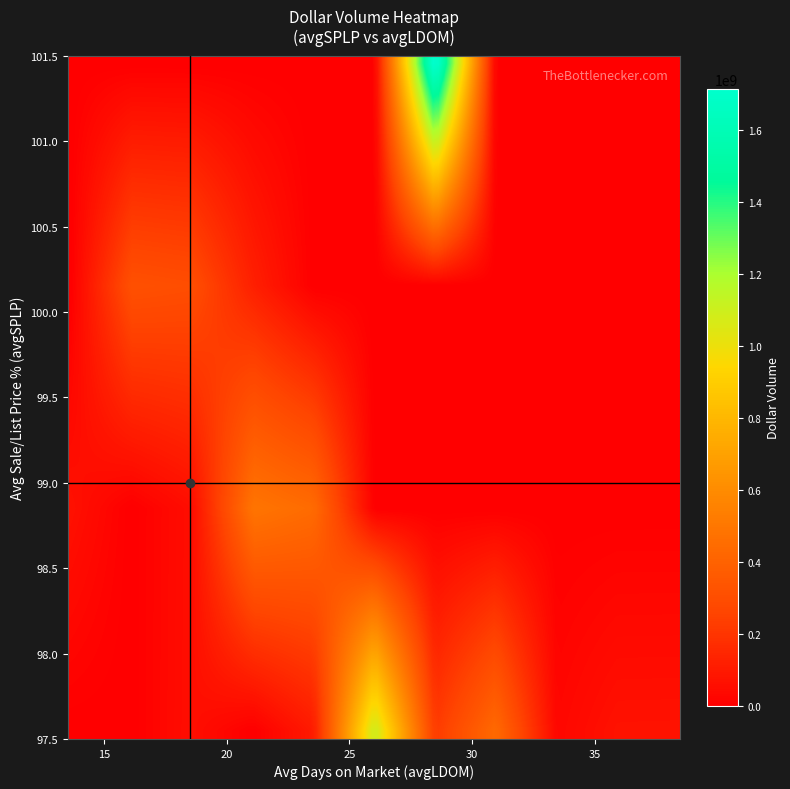

Reading left to right, extract all data points from this chart.

avgSPLP: avgSPLP=100	avgLDOM=98	dollarVolume=98	3=98	4=101	5=100	6=99	7=98	8=98	9=100	10=98	11=99	12=100	13=98	14=99	15=98	16=99	17=100	18=98	19=99
avgLDOM: avgSPLP=16	avgLDOM=17	dollarVolume=20	3=30	4=22	5=18	6=18	7=26	8=23	9=17	10=19	11=19	12=18	13=22	14=14	15=20	16=17	17=16	18=38	19=18
dollarVolume: avgSPLP=73711965	avgLDOM=57025157	dollarVolume=316757592	3=69564809	4=1779060317	5=52343019	6=360112928	7=27500550	8=437477358	9=299279179	10=101867400	11=442374952	12=69111050	13=220294299	14=65478082	15=796290884	16=54077937	17=240674634	18=70185828	19=130000000